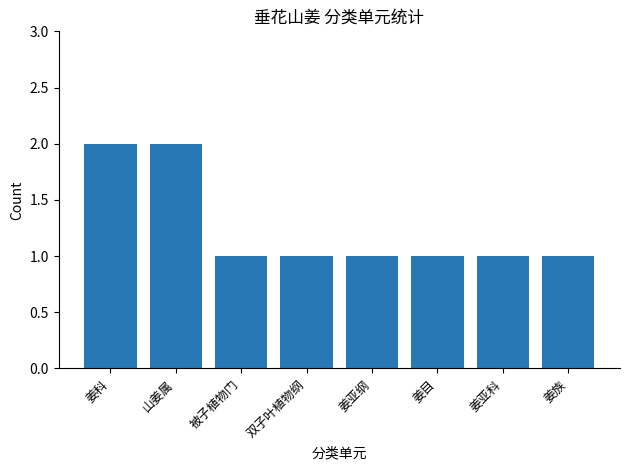

The chart shows a value of 1 at 姜目. True or false?

True